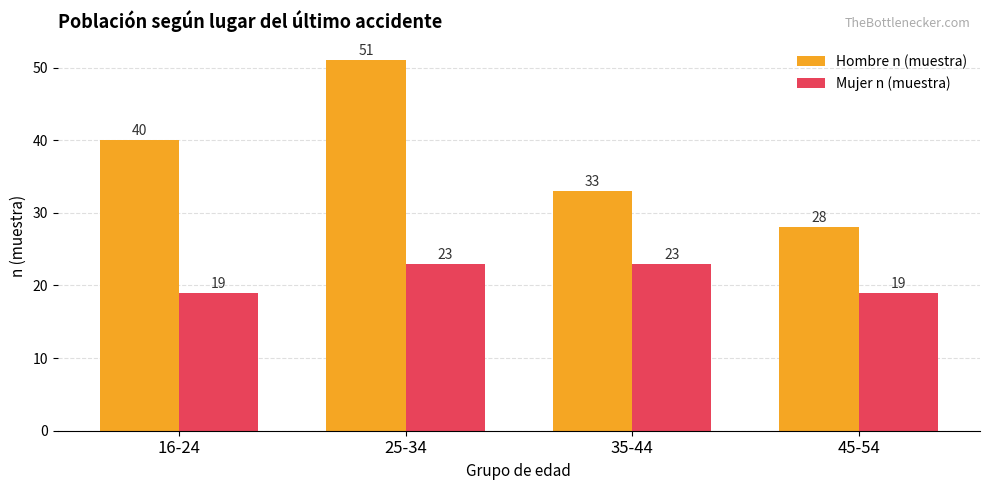

Reading right to left, what are all the values shown in this chart?

Hombre n (muestra): 28	33	51	40
Mujer n (muestra): 19	23	23	19